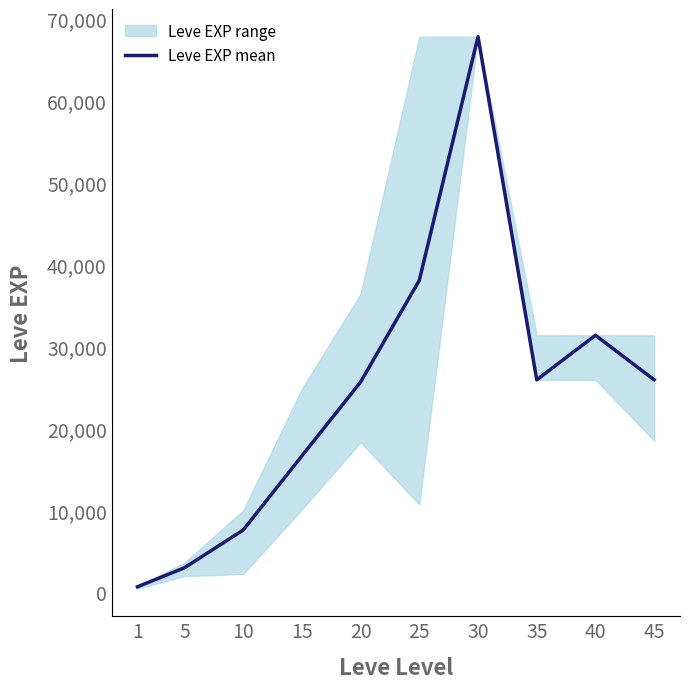

What is the ratio of the value at 10 to the value at 40?

0.2